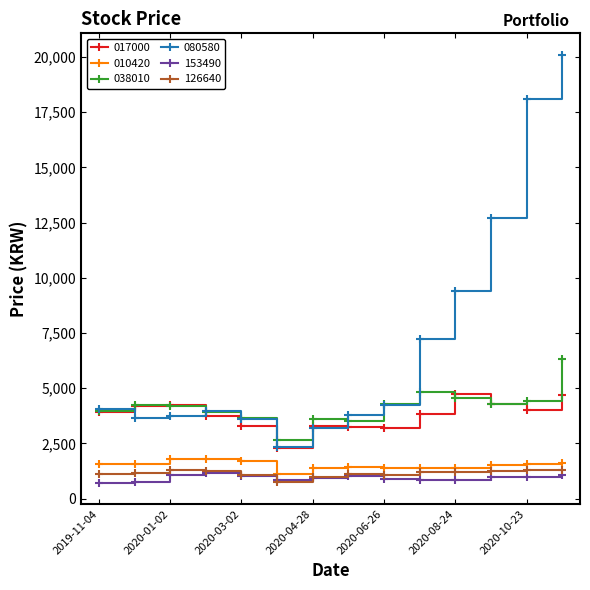

True or false: 126640 has more than 1 interior local peaks.

True